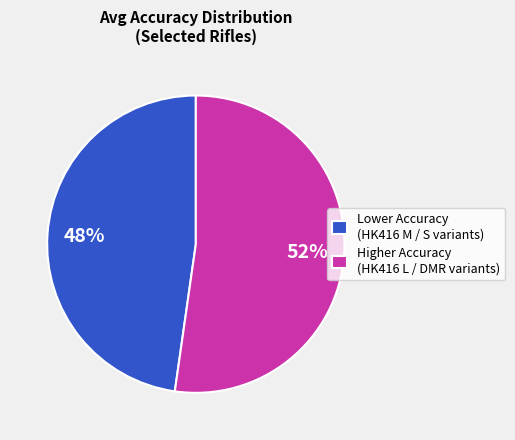

Count the number of slices in the pie.

2